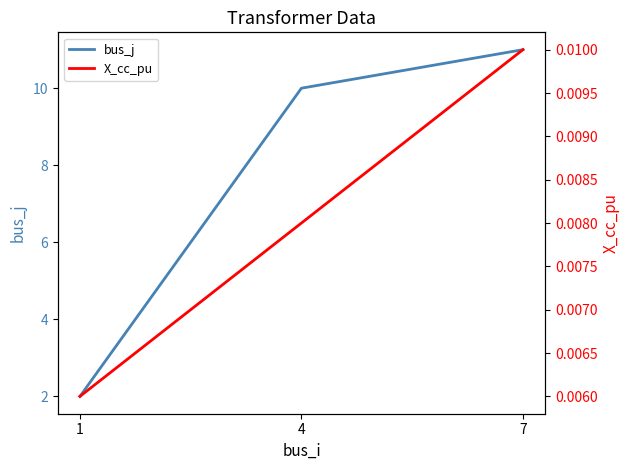

What is the total value across all series at 4?

10.0